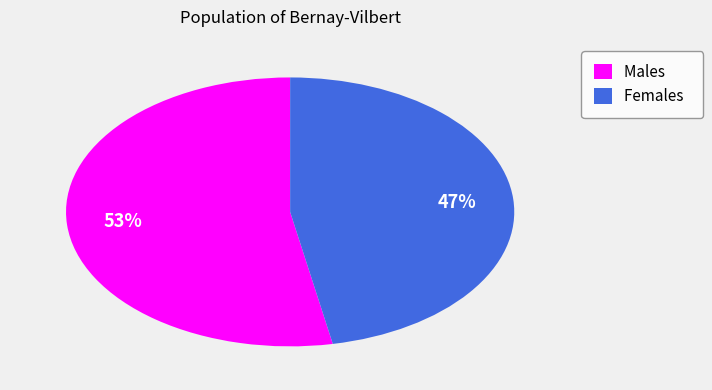

To the nearest percent, what portion does Males represent?

53%